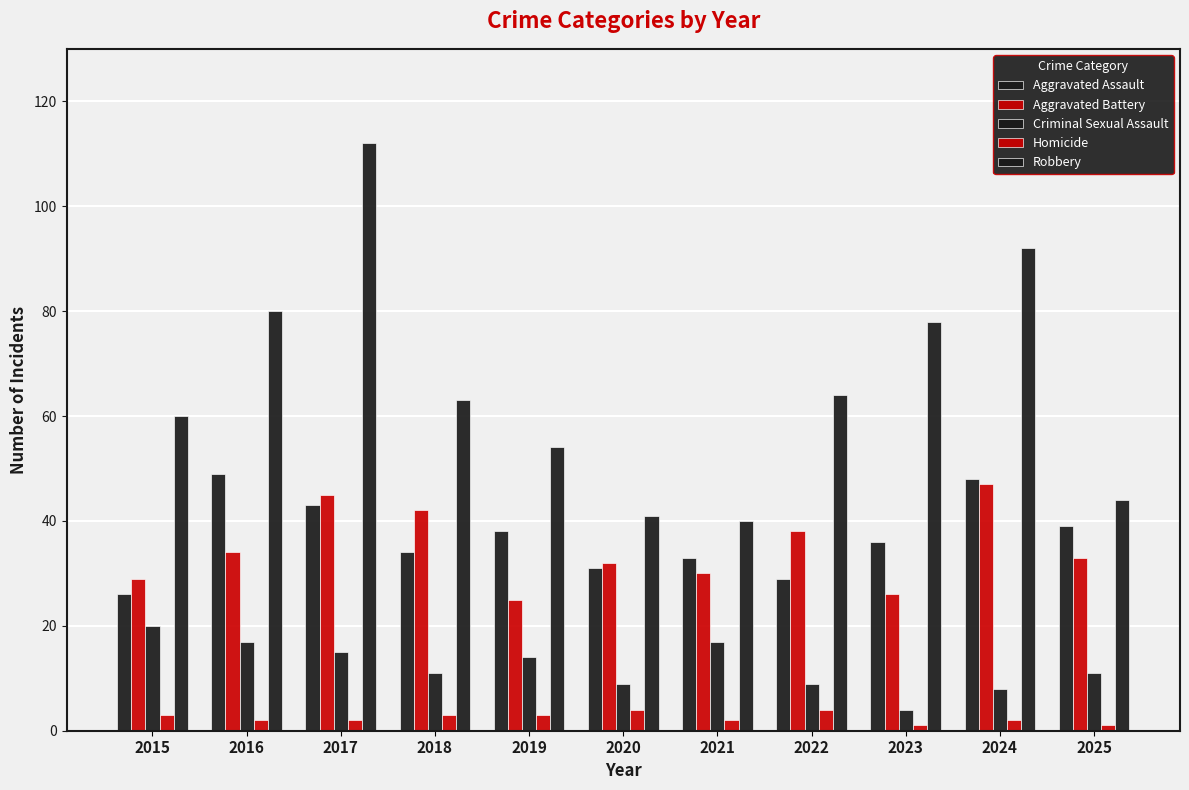

At which label does Robbery first exceed 63?

2016